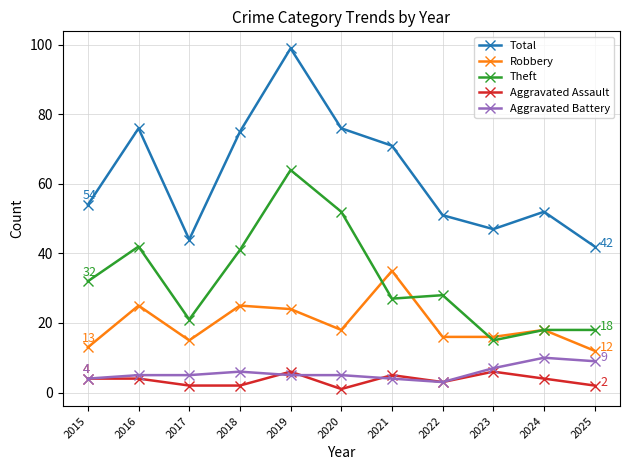

At which category is the sum across all series the highest?

2019